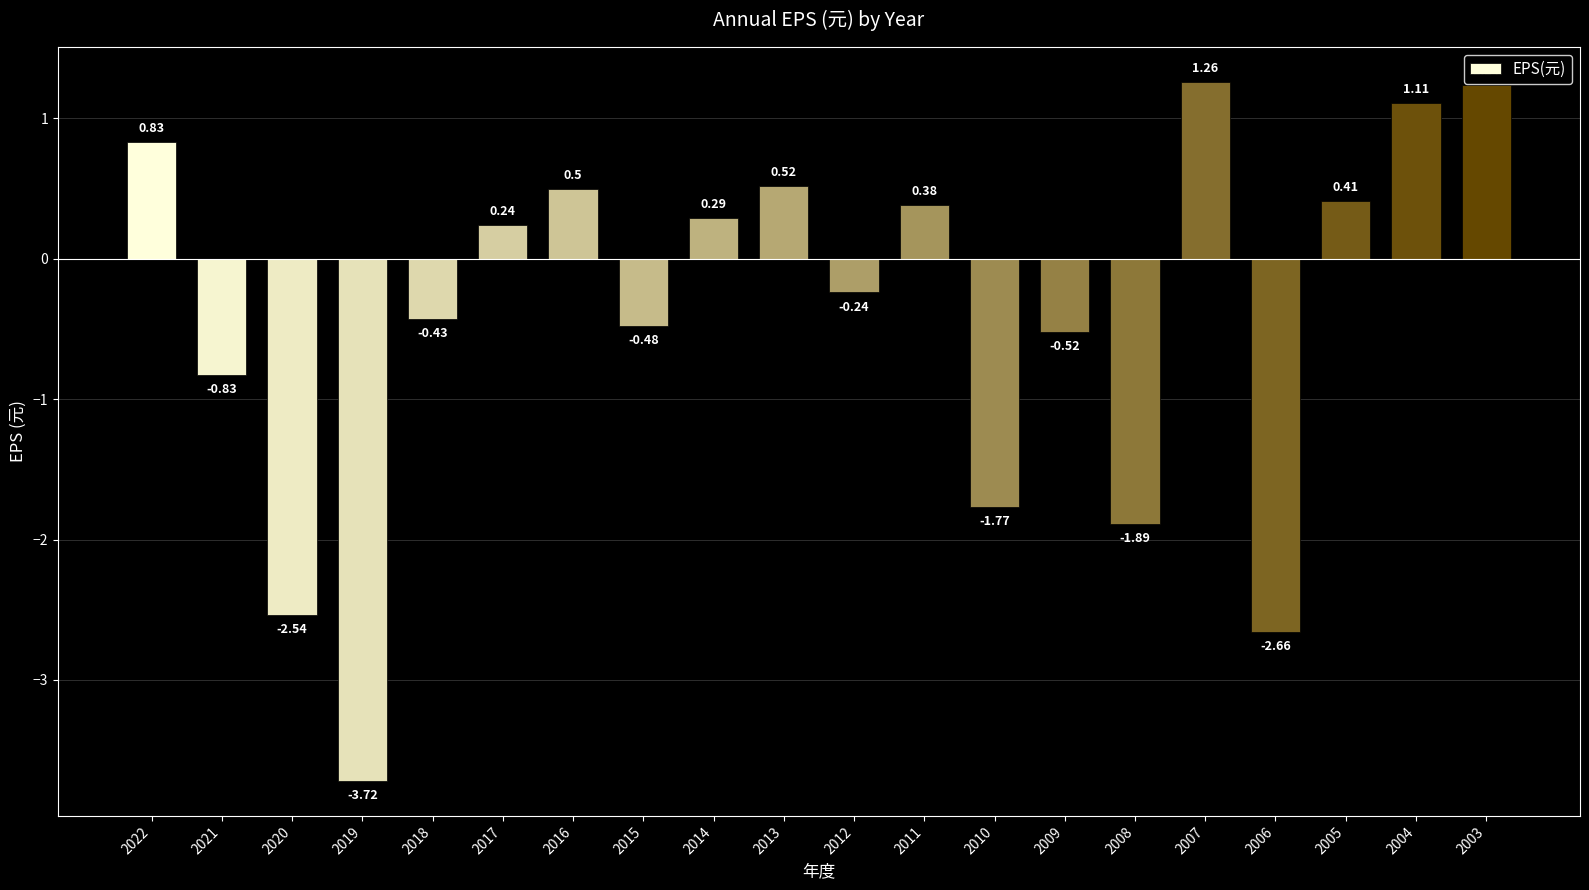

Which category has the highest value across all series?

2007